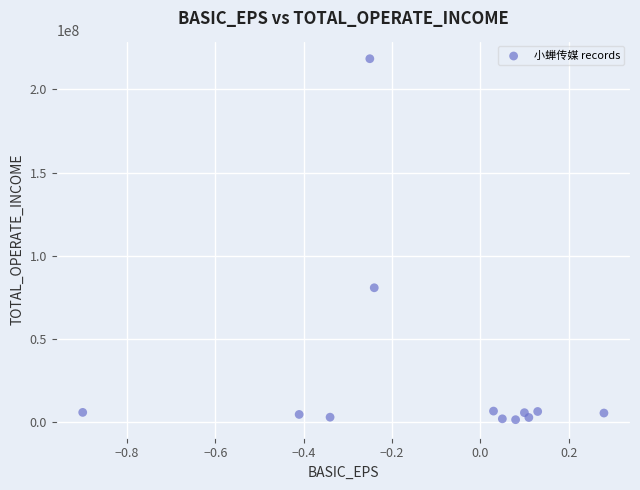

What is the range of Y values (max minus min)?

216913448.1